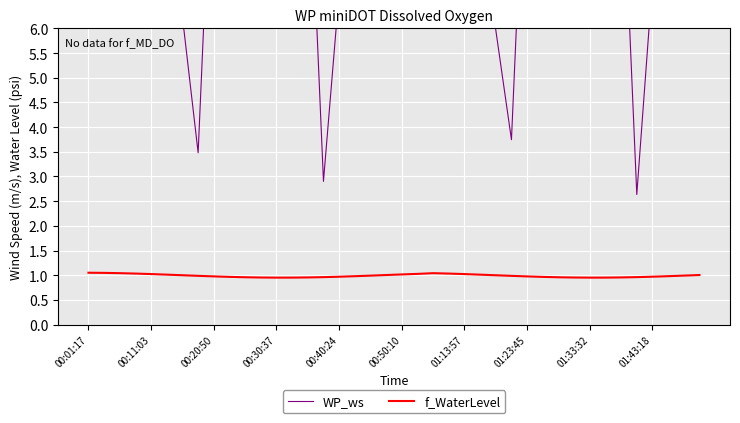

What is the value of the f_WaterLevel point at the 21st from the left?

1.0